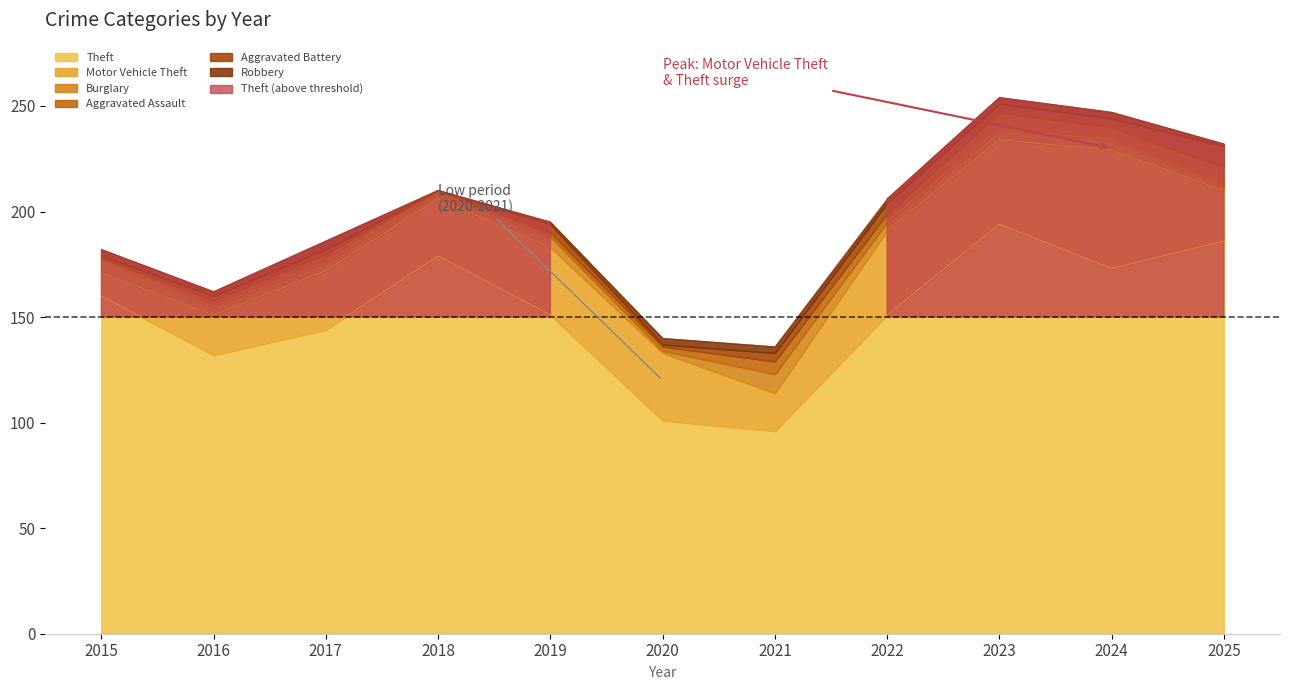

How many interior local valleys does the Aggravated Battery series have?

2